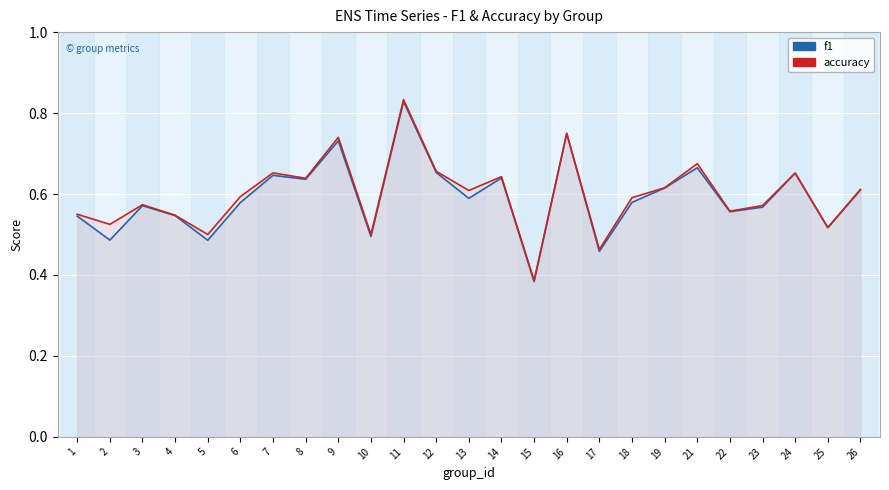

True or false: f1 and accuracy cross at least once.

False